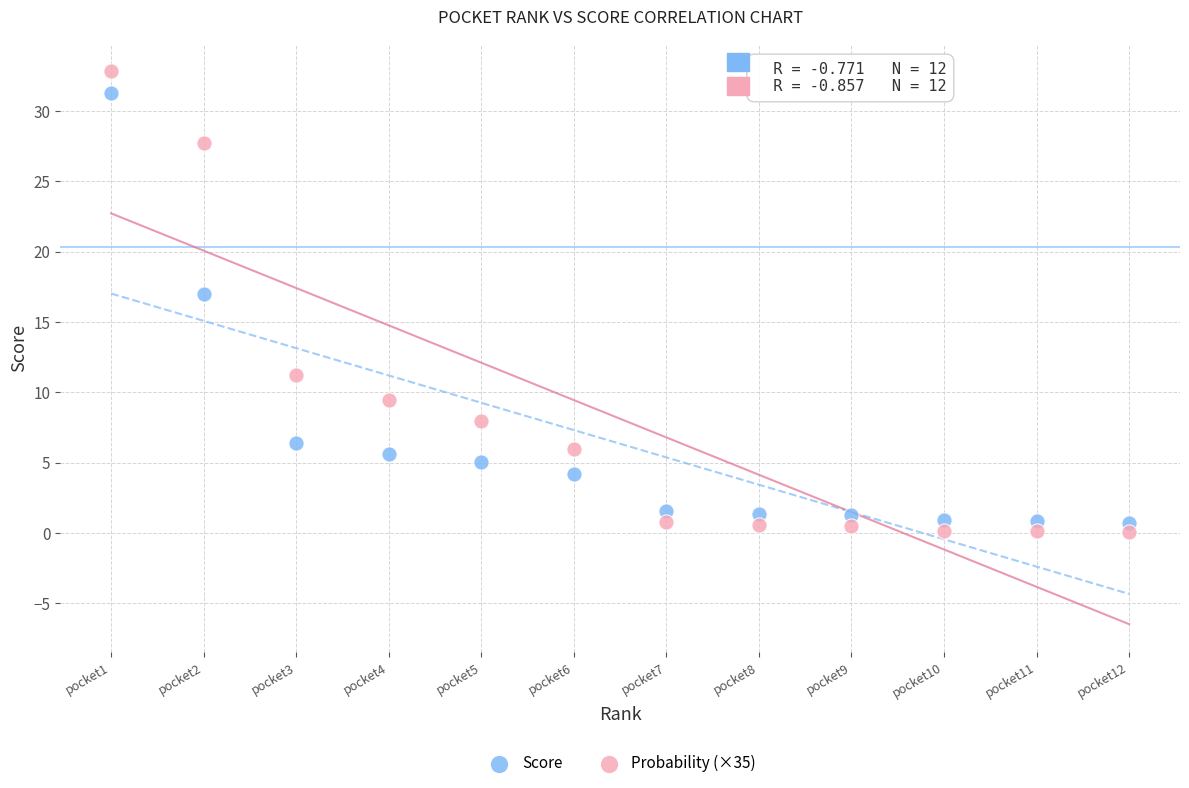

Which series has the widest spread of Y values?

Probability (×35)